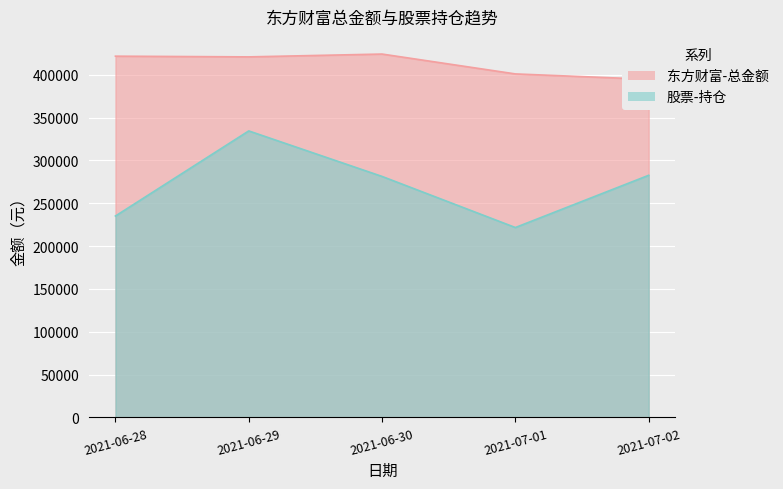

True or false: 东方财富-总金额 has more than 2 points higher than both neighbors.

False